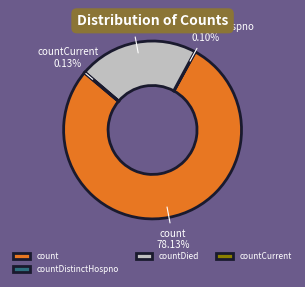

What is the majority slice?

count